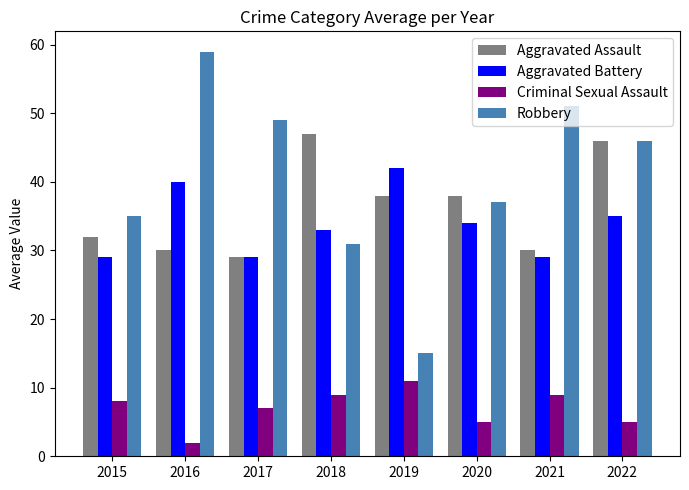

Reading left to right, what are all the values shown in this chart?

Aggravated Assault: 32	30	29	47	38	38	30	46
Aggravated Battery: 29	40	29	33	42	34	29	35
Criminal Sexual Assault: 8	2	7	9	11	5	9	5
Robbery: 35	59	49	31	15	37	51	46